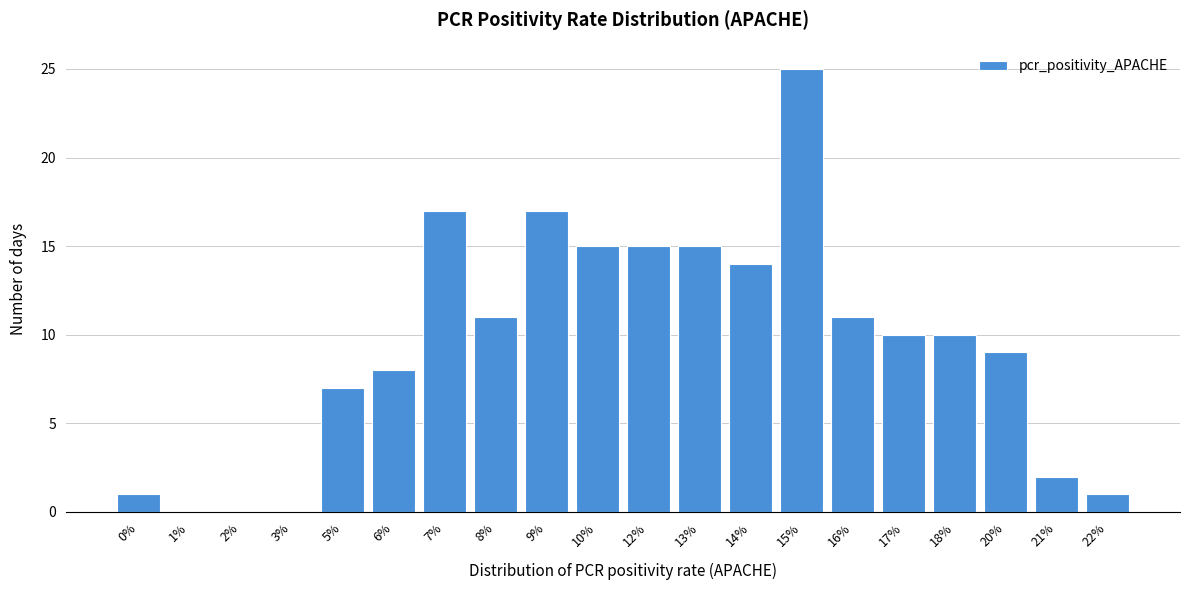

Reading left to right, extract all data points from this chart.

0%=1	1%=0	2%=0	3%=0	5%=7	6%=8	7%=17	8%=11	9%=17	10%=15	12%=15	13%=15	14%=14	15%=25	16%=11	17%=10	18%=10	20%=9	21%=2	22%=1